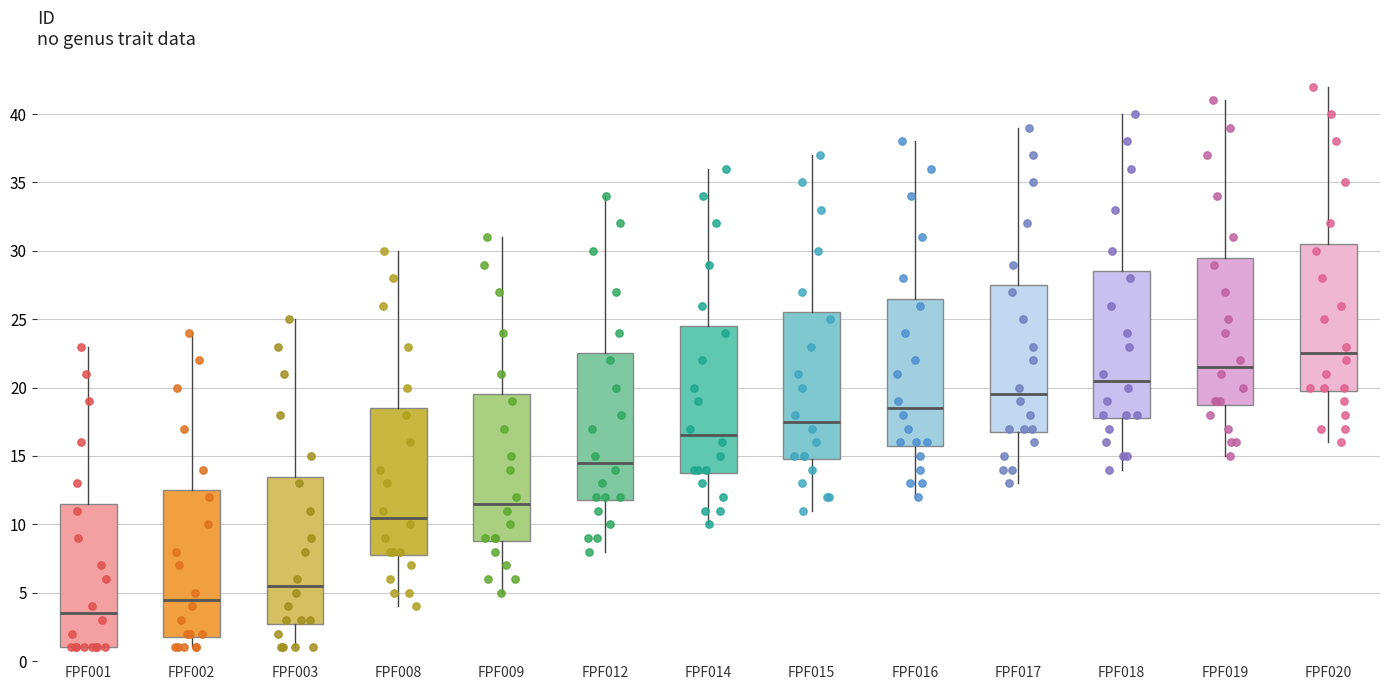

Reading left to right, transcribe this box plot: for each box, give where its median line is, the range the box spans, and where its two whiskers end, as read against the y-axis. The values are not printed on the chart, so give them approximately, as read against the axis.

FPF001: median 3.5, box 1.0 to 11.5, whiskers 1.0 to 23.0
FPF002: median 4.5, box 2.0 to 12.5, whiskers 1.0 to 24.0
FPF003: median 5.5, box 3.0 to 13.5, whiskers 1.0 to 25.0
FPF008: median 10.5, box 8.0 to 18.5, whiskers 4.0 to 30.0
FPF009: median 11.5, box 9.0 to 19.5, whiskers 5.0 to 31.0
FPF012: median 14.5, box 12.0 to 22.5, whiskers 8.0 to 34.0
FPF014: median 16.5, box 14.0 to 24.5, whiskers 10.0 to 36.0
FPF015: median 17.5, box 15.0 to 25.5, whiskers 11.0 to 37.0
FPF016: median 18.5, box 16.0 to 26.5, whiskers 12.0 to 38.0
FPF017: median 19.5, box 17.0 to 27.5, whiskers 13.0 to 39.0
FPF018: median 20.5, box 18.0 to 28.5, whiskers 14.0 to 40.0
FPF019: median 21.5, box 19.0 to 29.5, whiskers 15.0 to 41.0
FPF020: median 22.5, box 20.0 to 30.5, whiskers 16.0 to 42.0